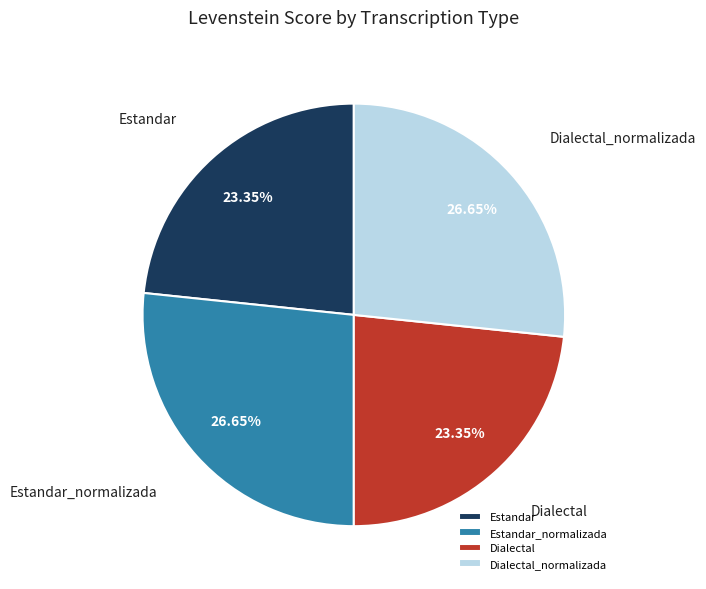

How much of the chart is everything except Dialectal_normalizada?

73.3%